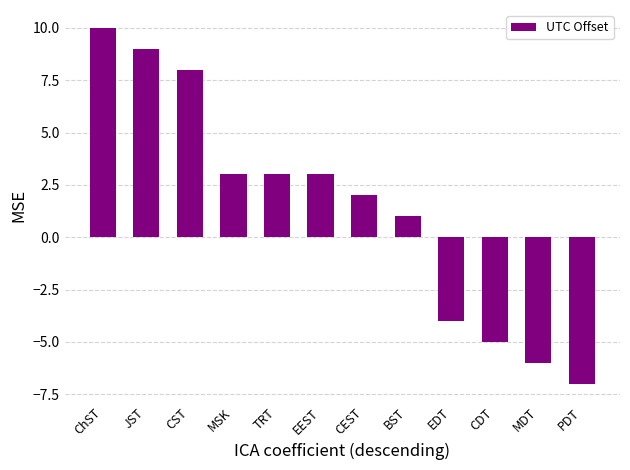

True or false: the data shows -3 at CDT.

False